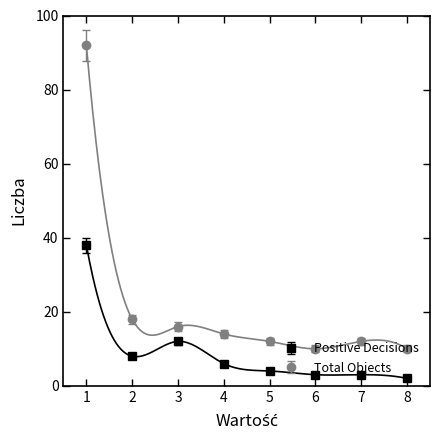

At how many categories does at least one series exceed 38?

1